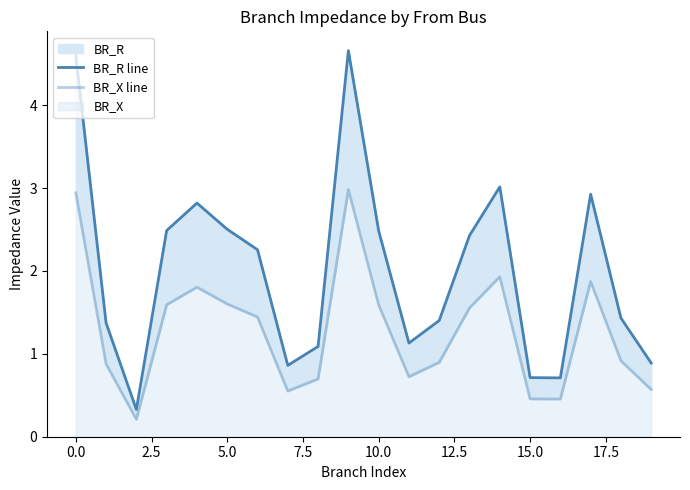

The BR_X line series shows 0.9 at 19. True or false?

False